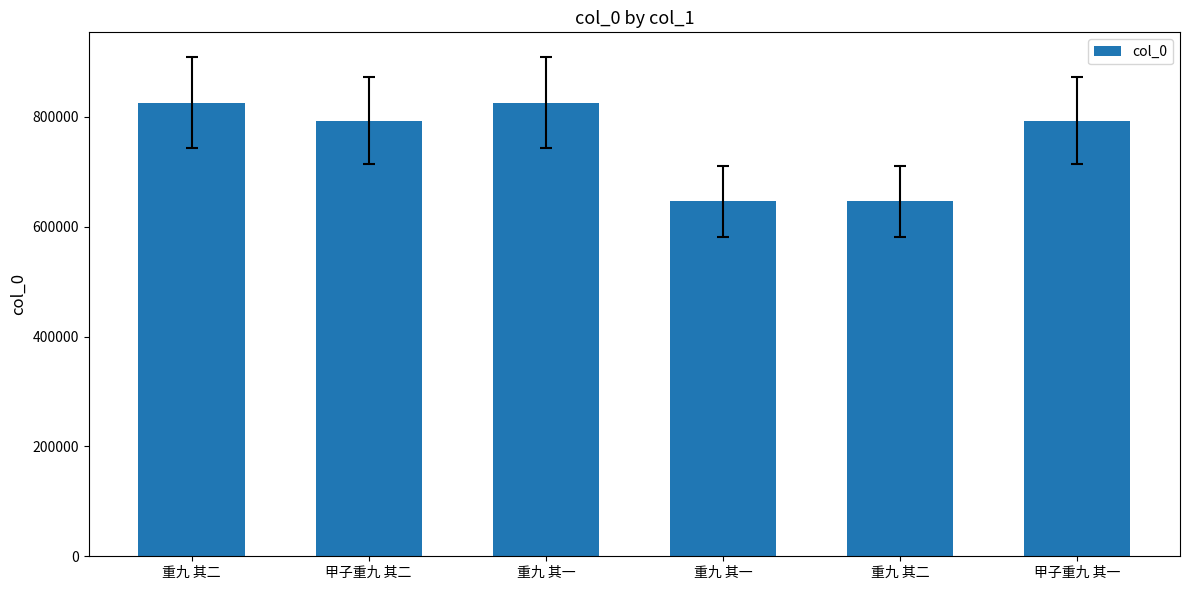

Where is the data nearest to the value 736188?

甲子重九 其一